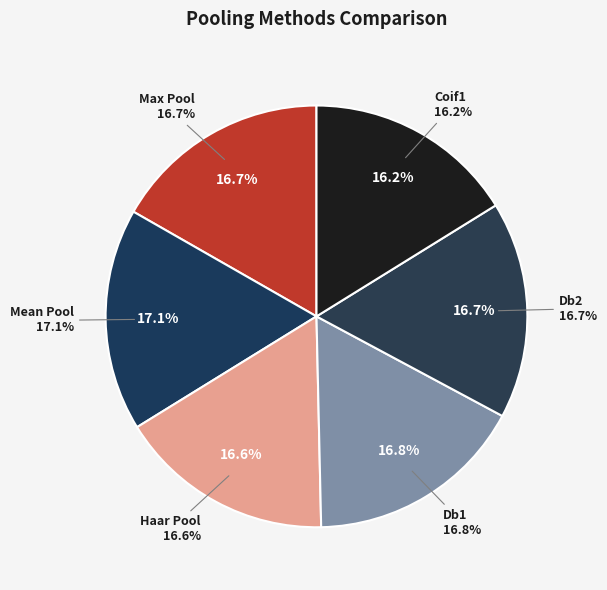

Which slice is the smallest?

Coif1